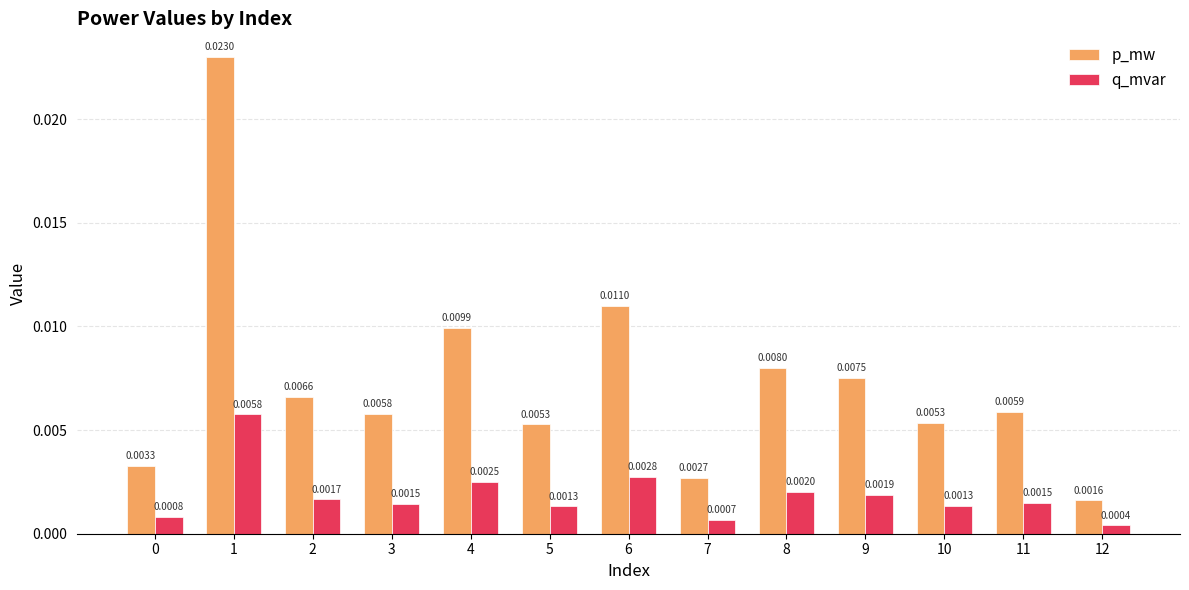

At how many categories does at least one series exceed 0?

13